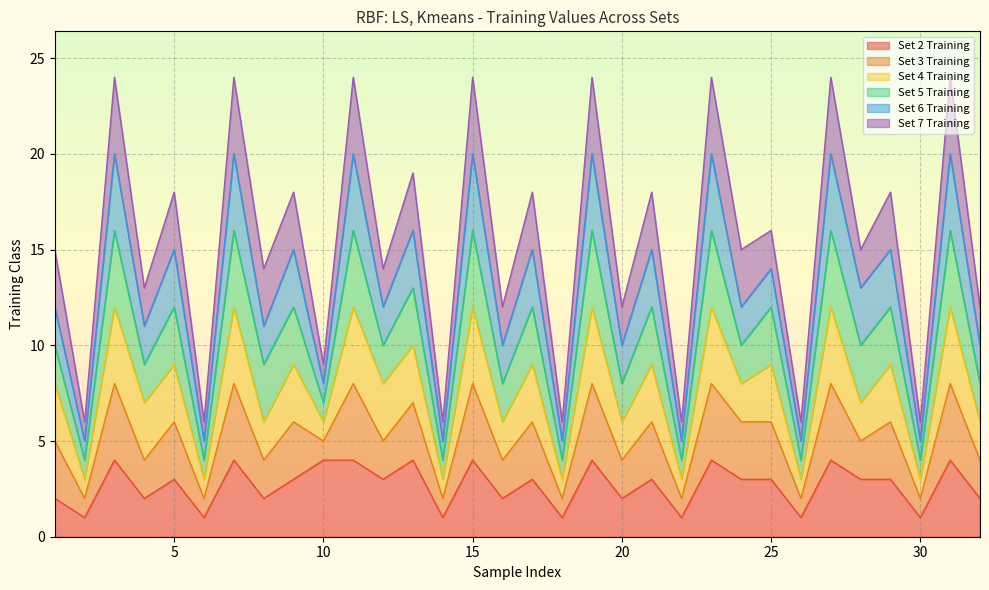

Where is Set 3 Training nearest to the value 15?

1